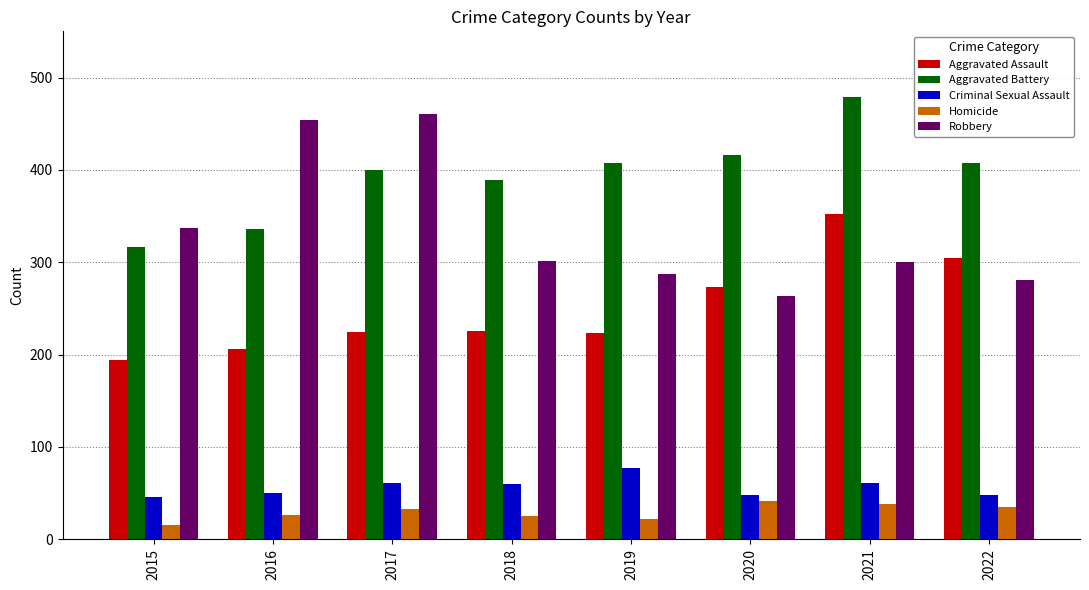

The value of Aggravated Battery at 2016 is 506. True or false?

False